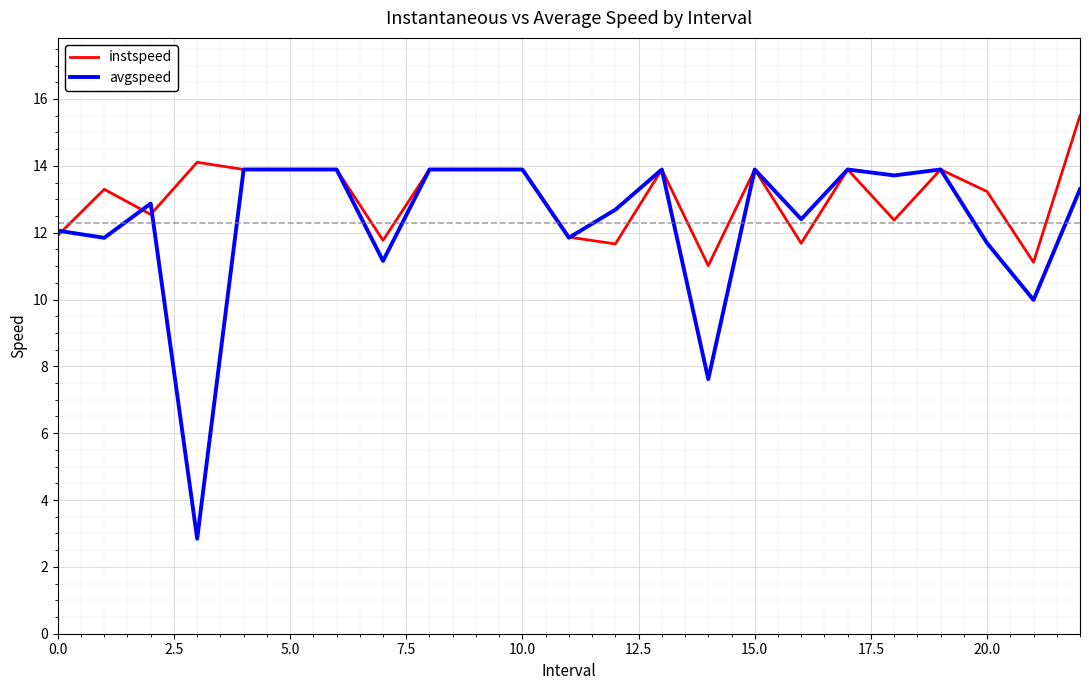

List the series in order of their overall mean, highest first.

instspeed, avgspeed